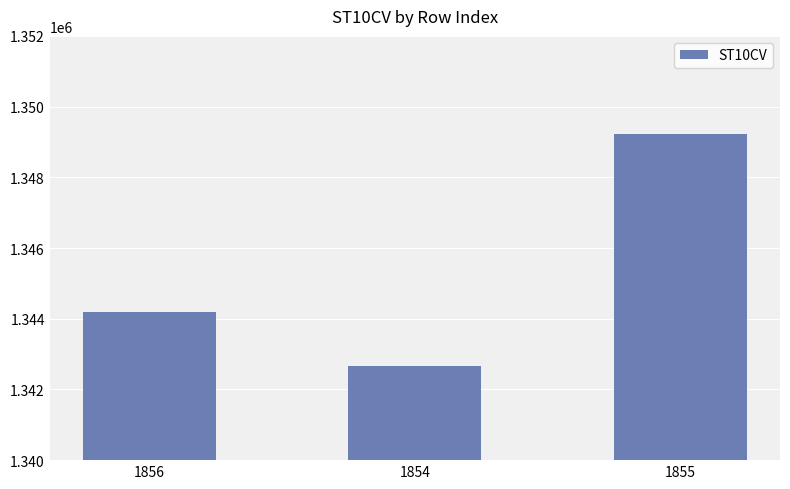

List the labels in order of value, smallest first.

1854, 1856, 1855